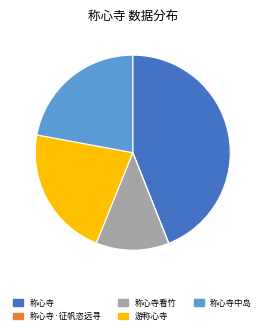

True or false: 称心寺 accounts for 44% of the total.

True